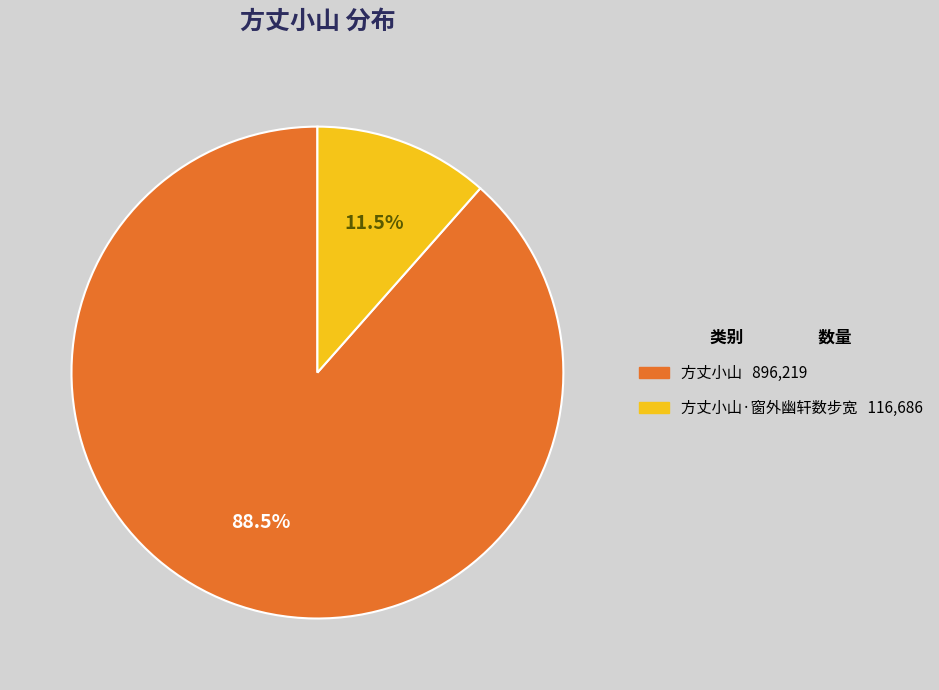

How many segments does this pie chart have?

2